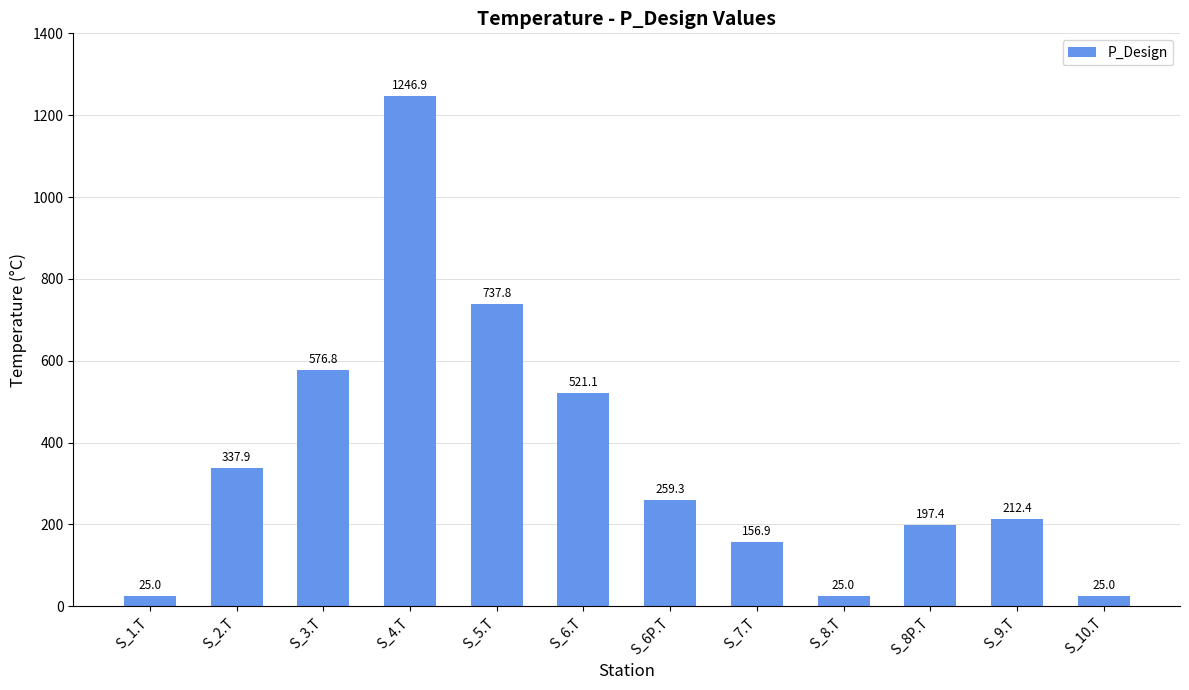

How many bars are there in total?

12